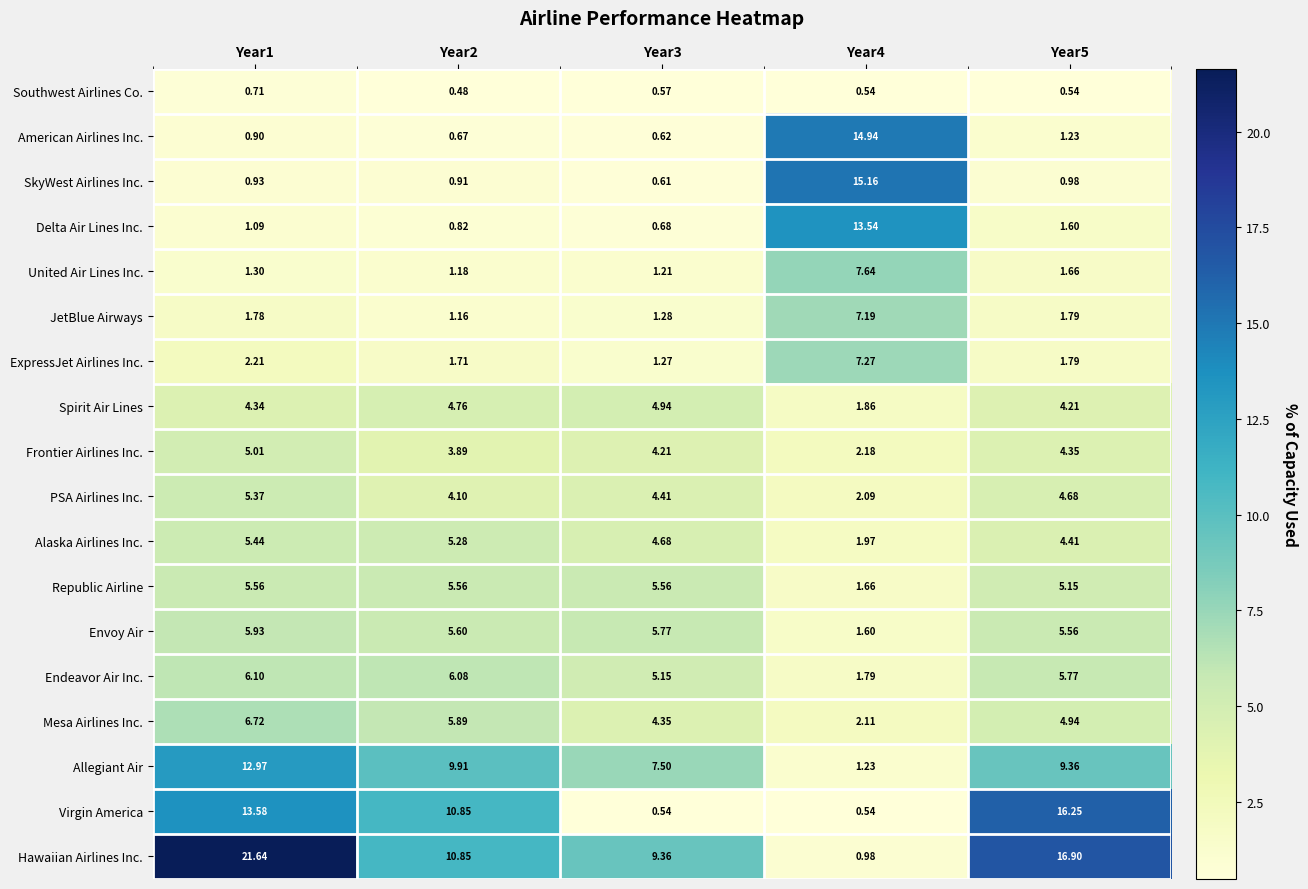

Is the value of ExpressJet Airlines Inc. at Year1 greater than the value of SkyWest Airlines Inc. at Year1?

Yes